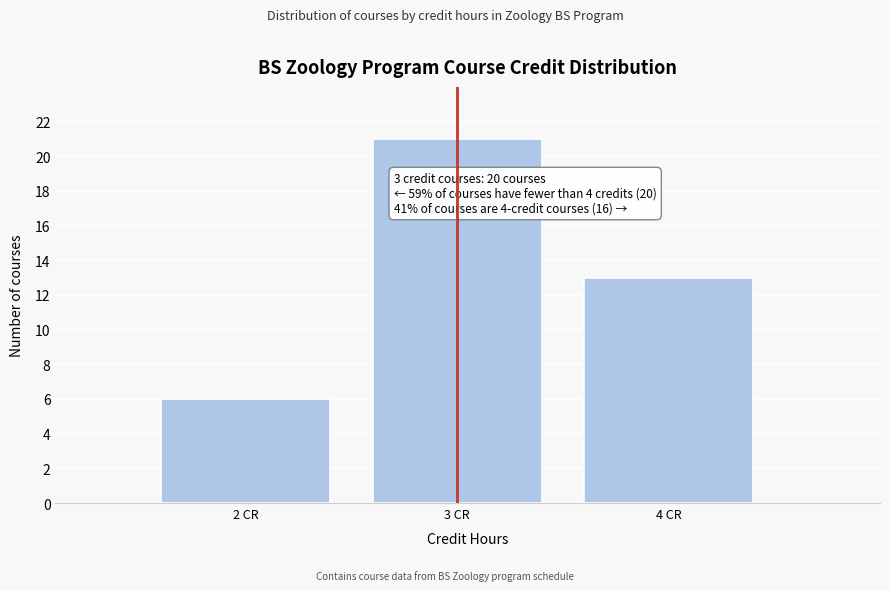

Reading left to right, extract all data points from this chart.

2 CR=6	3 CR=21	4 CR=13